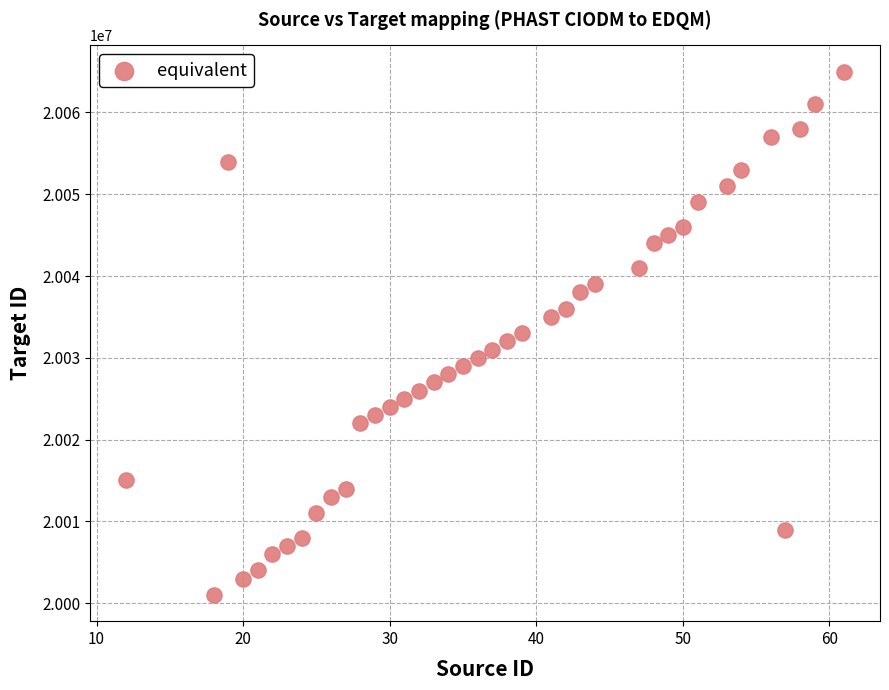

What is the range of Y values (max minus min)?

64000